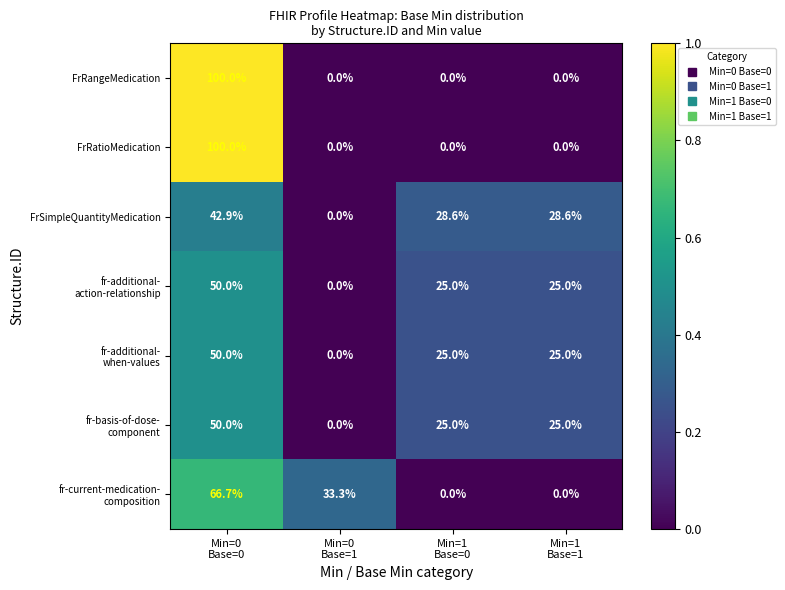

What is the difference between the maximum and minimum values in the FrSimpleQuantityMedication series?

42.9